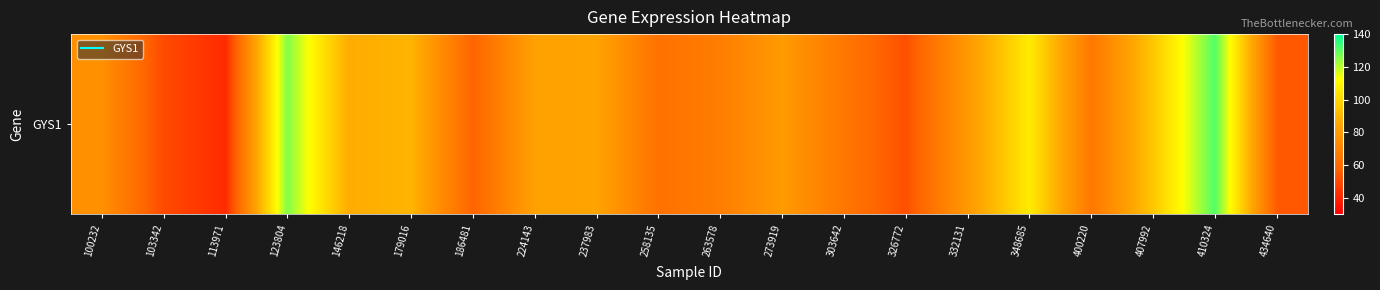

What is the change in value from 326772 to 410324?

+79.8